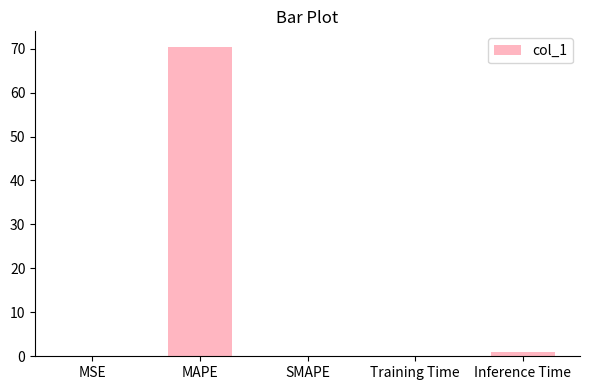

Is it true that the value at MAPE is 70.4?

True